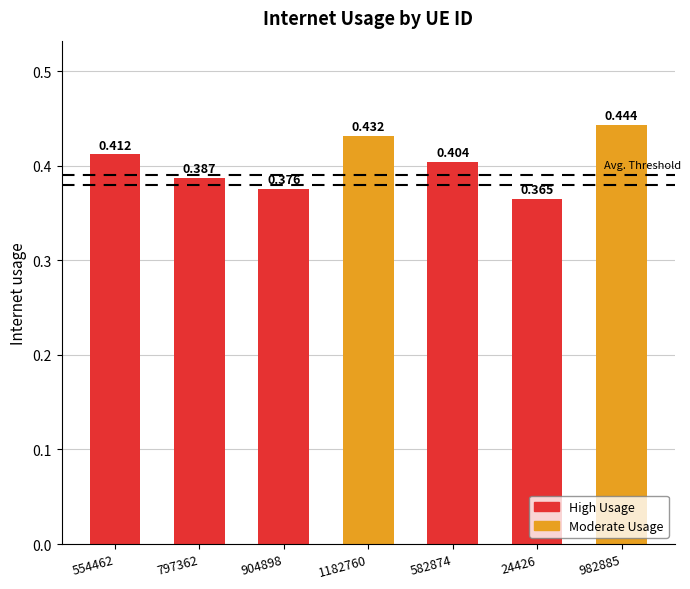

How many bars are there in total?

7